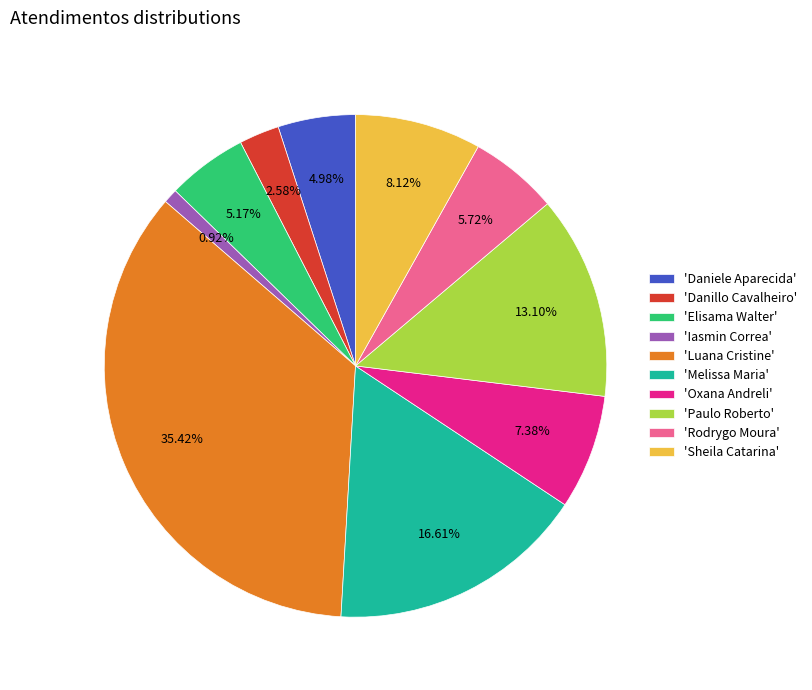

Which slice is the largest?

'Luana Cristine'